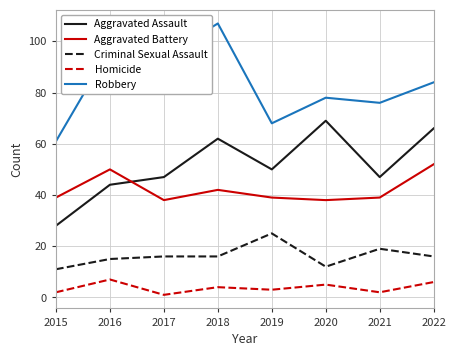

What is the difference between the second highest and minimum values in the Robbery series?

36